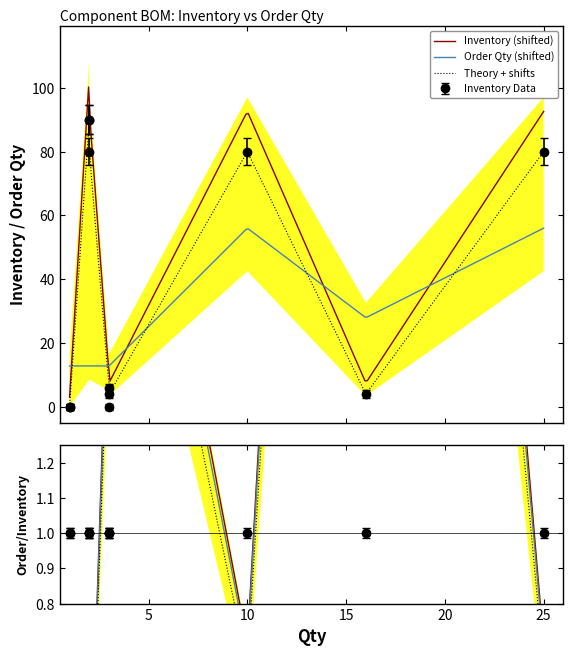

What is the difference between the Inventory values at 10 and 5?

76